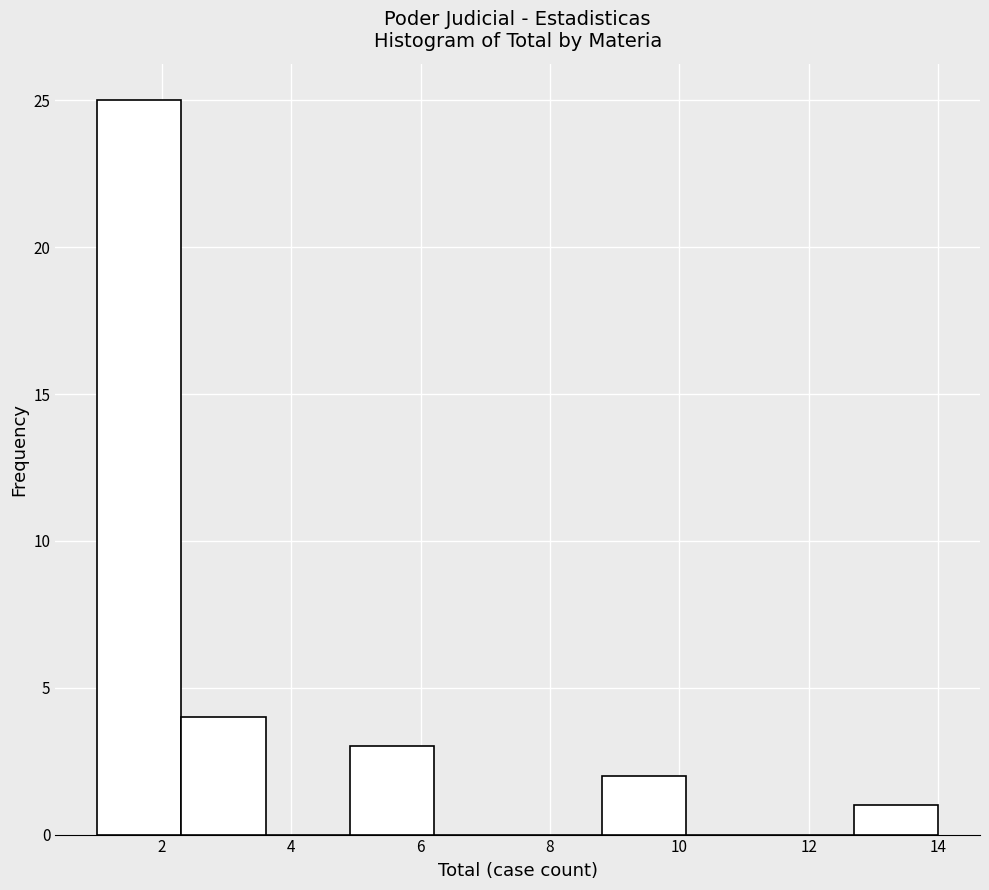

Reading left to right, list every bar in this chart as the range it spans on the x-axis followed by its height. Neither the bar edges nor the heights are printed on the chart, so give them approximately, as read against the axes.

1.0 to 2.3: 25
2.3 to 3.6: 4
3.6 to 4.9: 0
4.9 to 6.2: 3
6.2 to 7.5: 0
7.5 to 8.8: 0
8.8 to 10.1: 2
10.1 to 11.4: 0
11.4 to 12.7: 0
12.7 to 14.0: 1